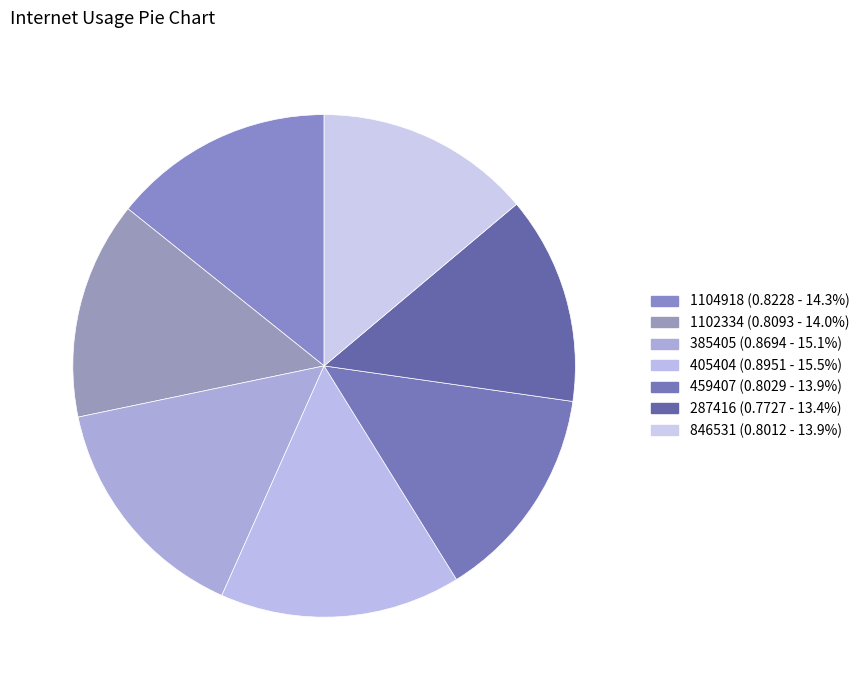

Rank the categories by value from lowest to highest.

287416, 846531, 459407, 1102334, 1104918, 385405, 405404